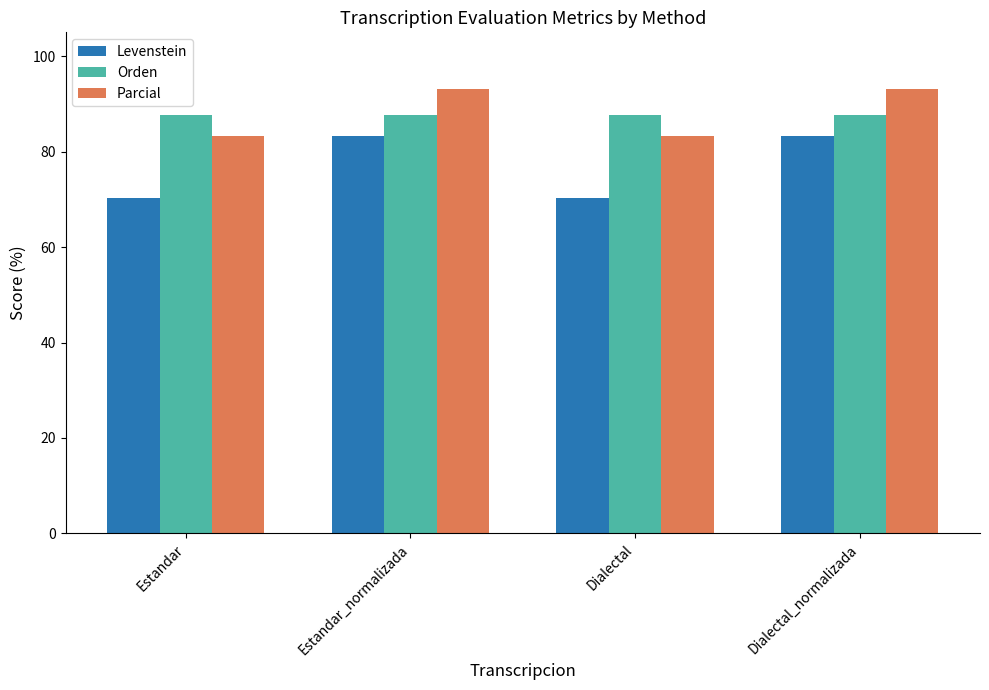

Reading left to right, transcribe all the data shown in this chart.

Levenstein: Estandar=70.4	Estandar_normalizada=83.3	Dialectal=70.4	Dialectal_normalizada=83.3
Orden: Estandar=87.6	Estandar_normalizada=87.6	Dialectal=87.6	Dialectal_normalizada=87.6
Parcial: Estandar=83.3	Estandar_normalizada=93.2	Dialectal=83.3	Dialectal_normalizada=93.2